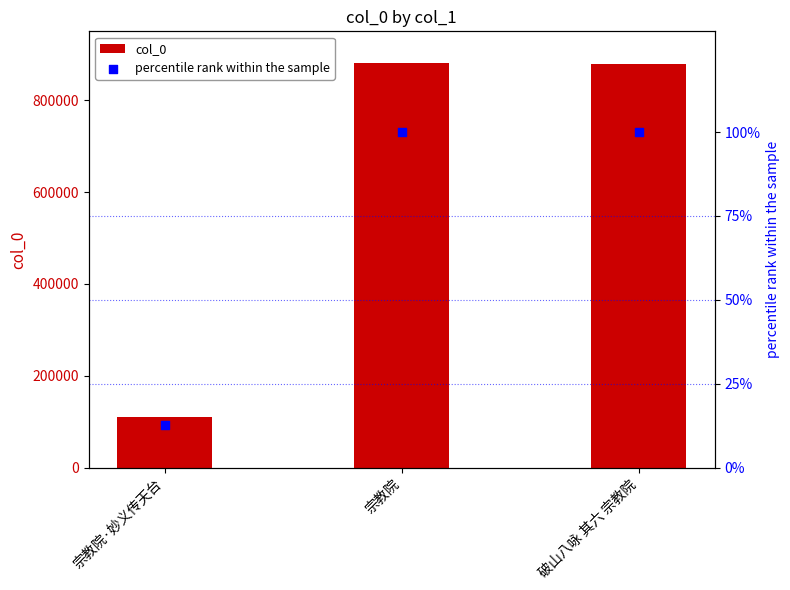

At how many categories does at least one series exceed 728953?

2